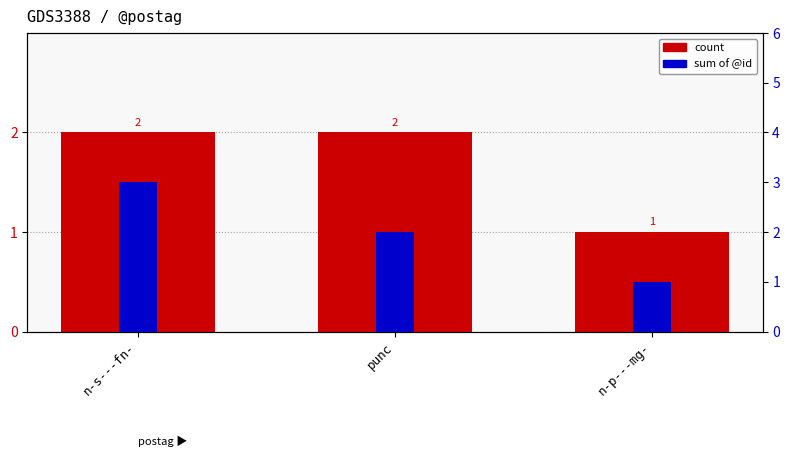

What is the sum of the count values at n-s---fn- and n-p---mg-?

3